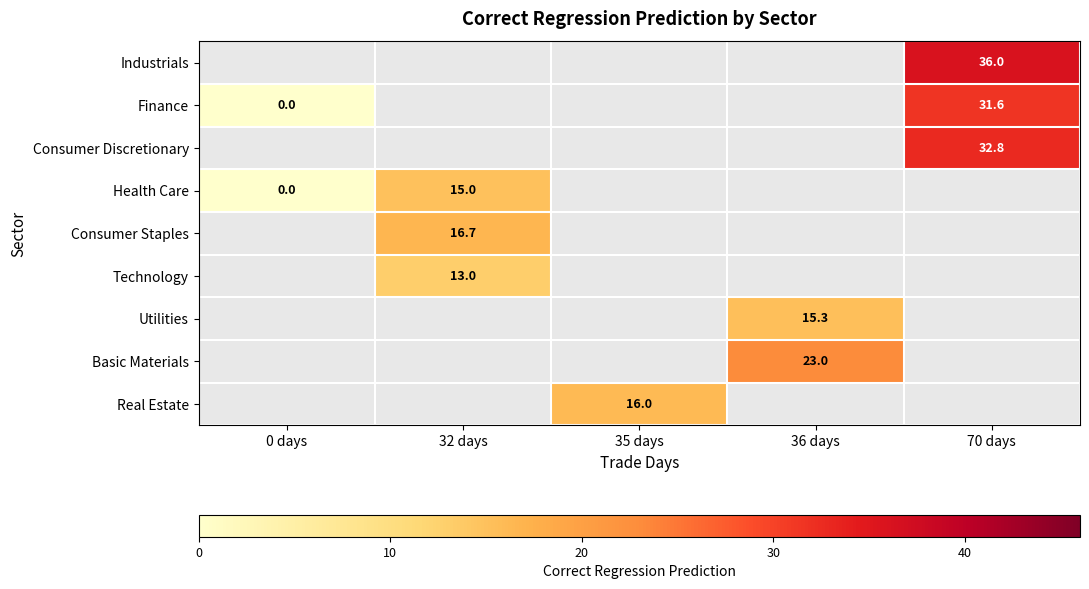

The Basic Materials series shows 23.0 at 36 days. True or false?

True